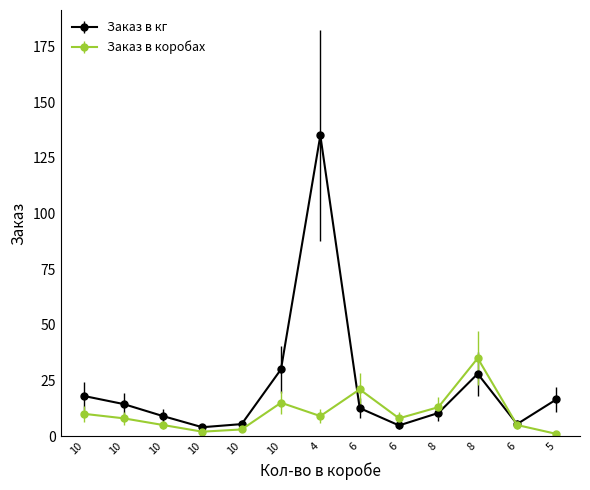

True or false: Заказ в коробах and Заказ в кг cross at least once.

True